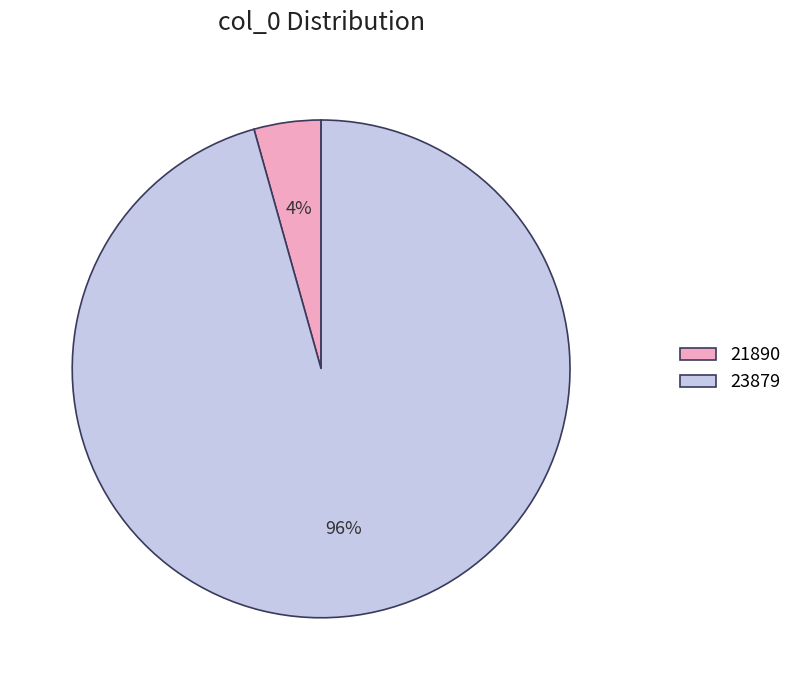

Is it true that 21890 is 11% of the pie?

False